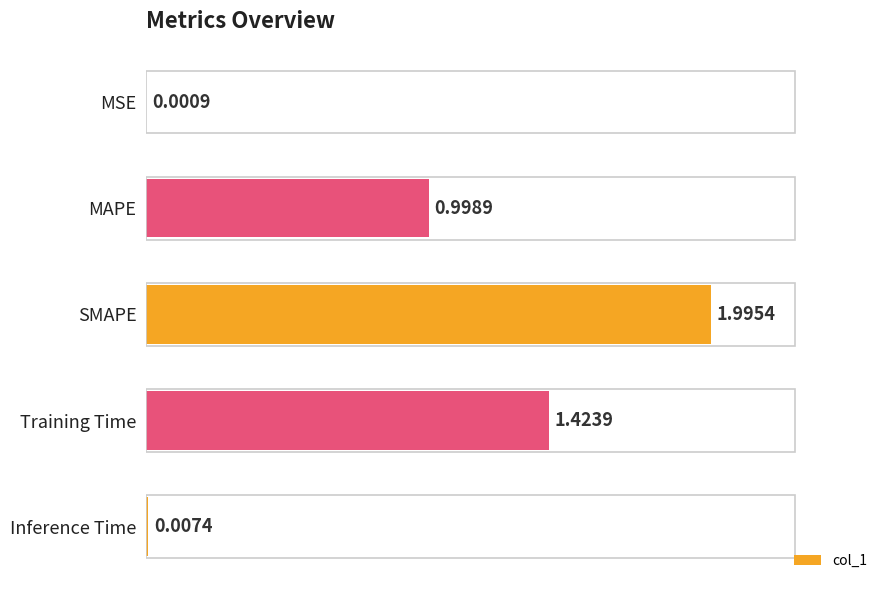

Which label corresponds to the largest value in the chart?

SMAPE